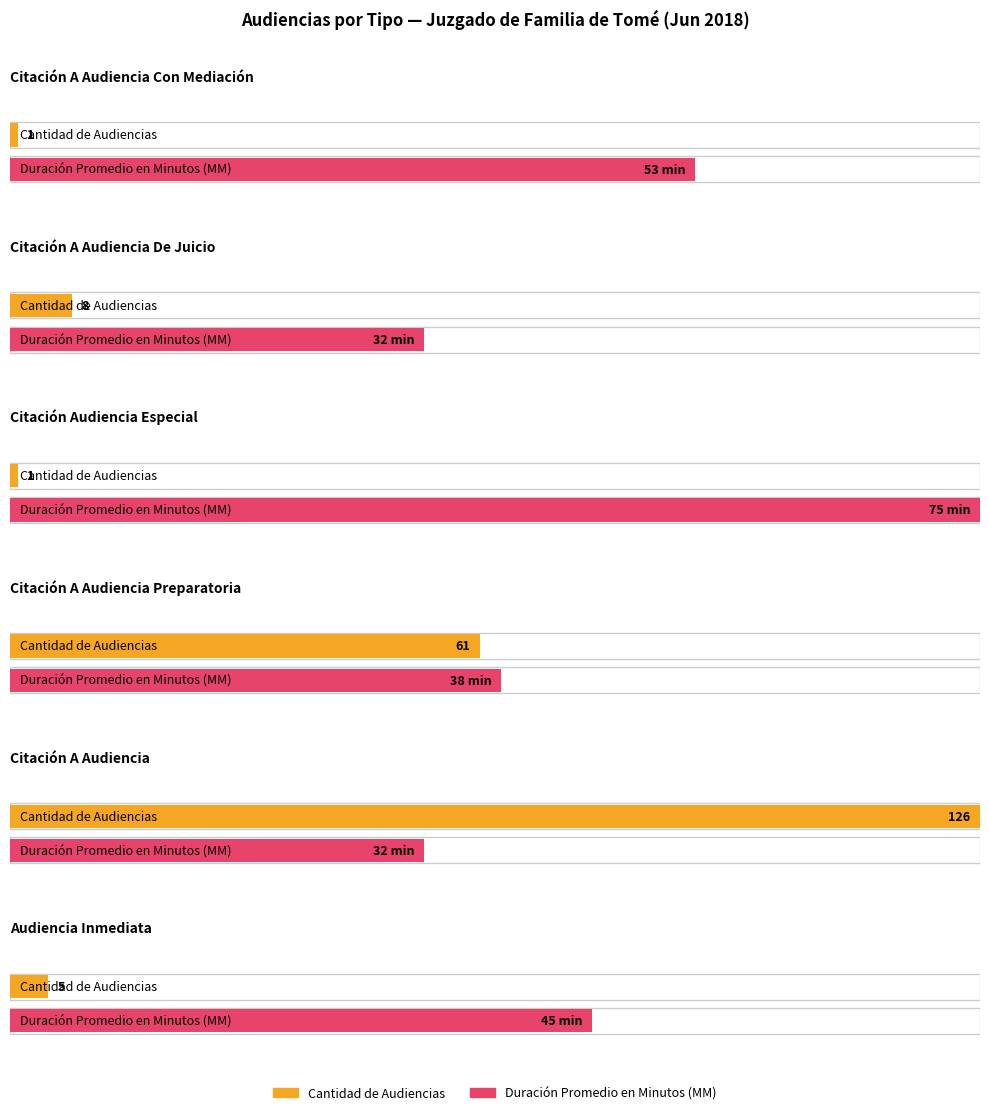

List the series in order of their peak value, lowest first.

Duración Promedio en Minutos (MM), Cantidad de Audiencias